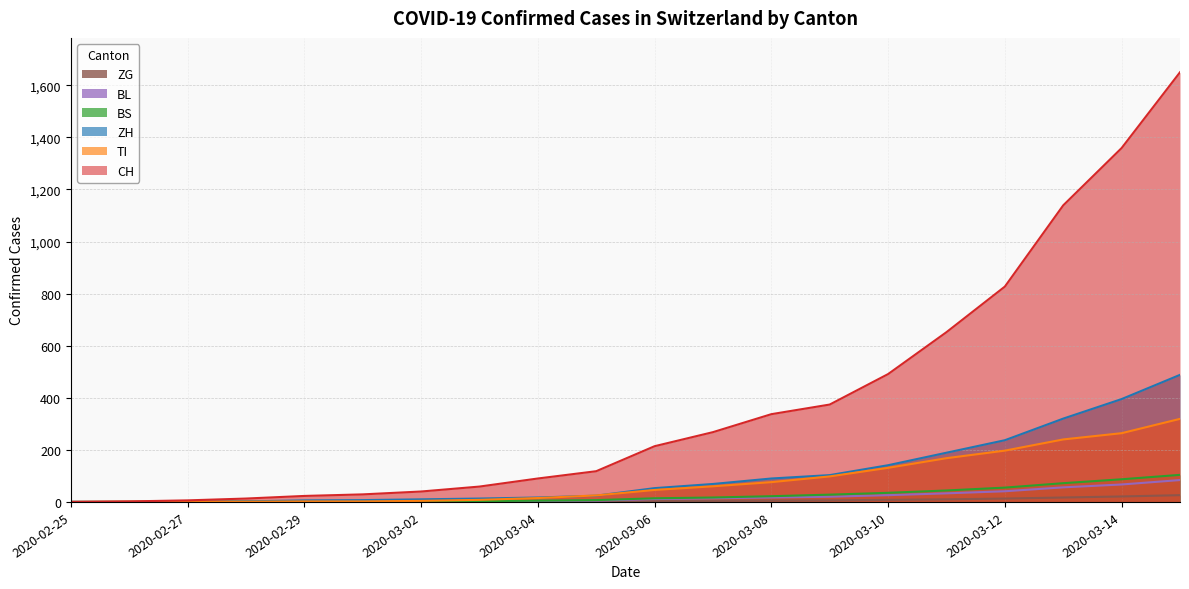

Between 2020-03-11 and 2020-03-05, which is larger?

2020-03-11